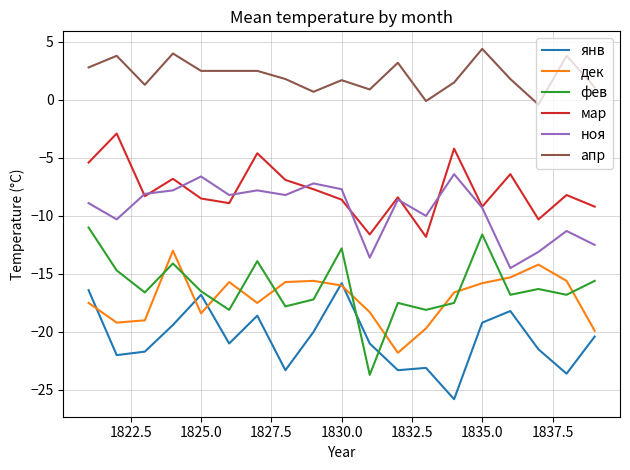

True or false: фев and ноя intersect in this chart.

False